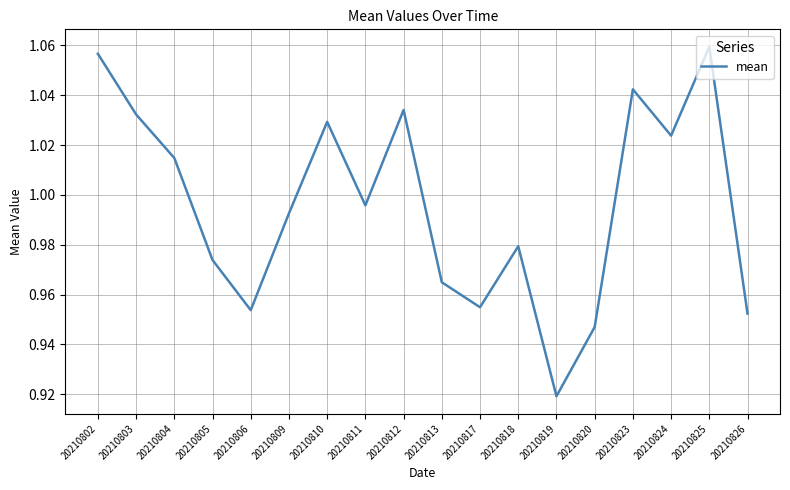

True or false: the data has more than 2 interior local peaks.

True